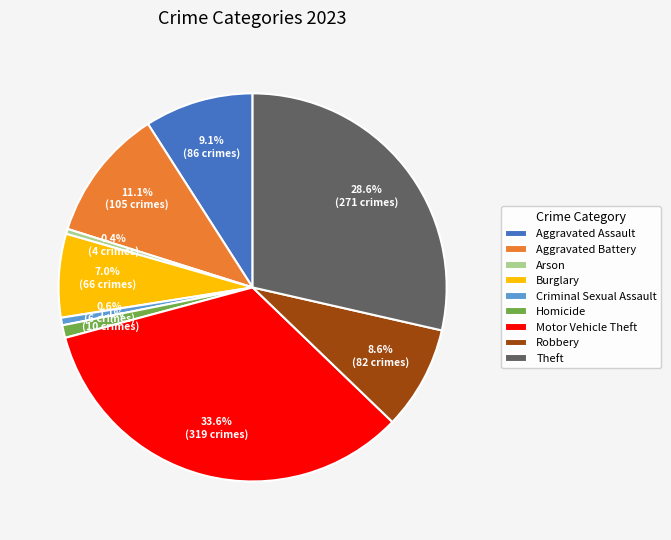

Combined, do Arson and Aggravated Assault account for over 50%?

No